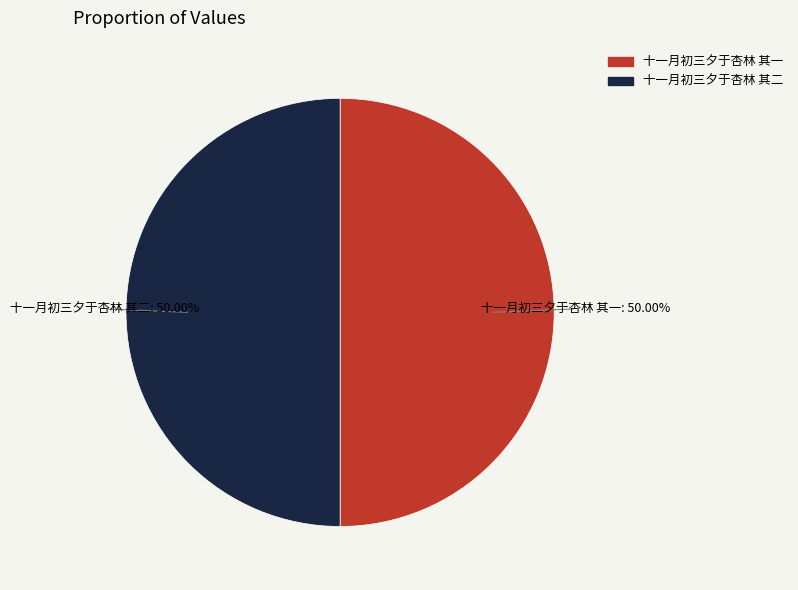

Combined, do 十一月初三夕于杏林 其一 and 十一月初三夕于杏林 其二 account for over 50%?

Yes